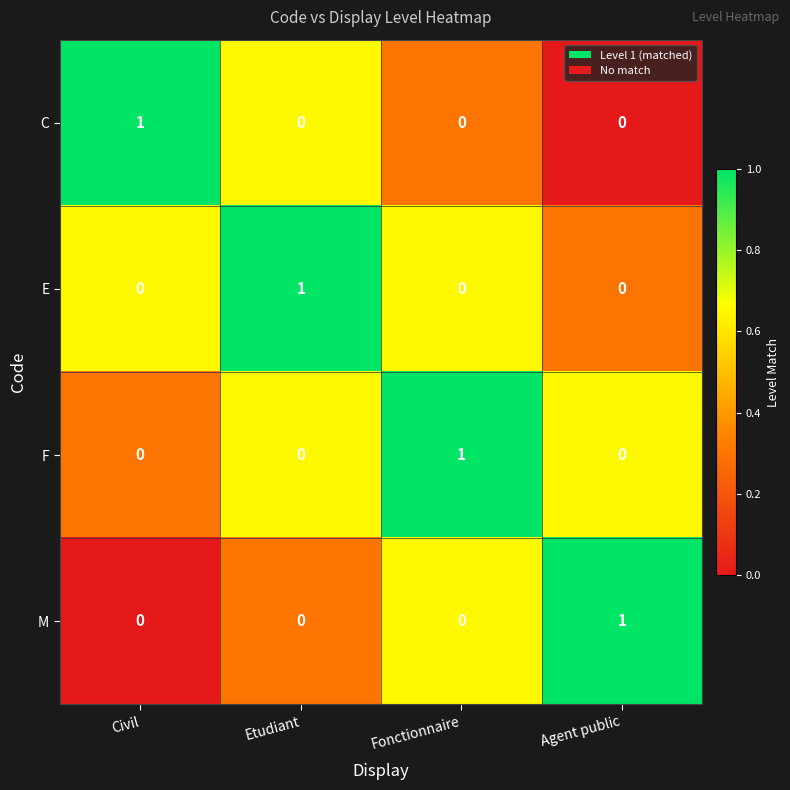

The value of F at Civil is 0. True or false?

True